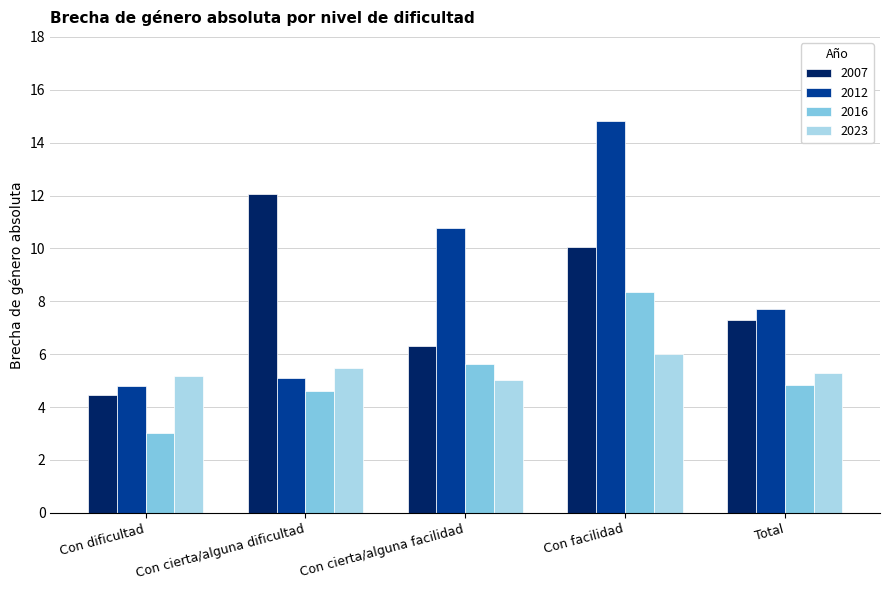

What is the label of the 1st bar from the left?

Con dificultad